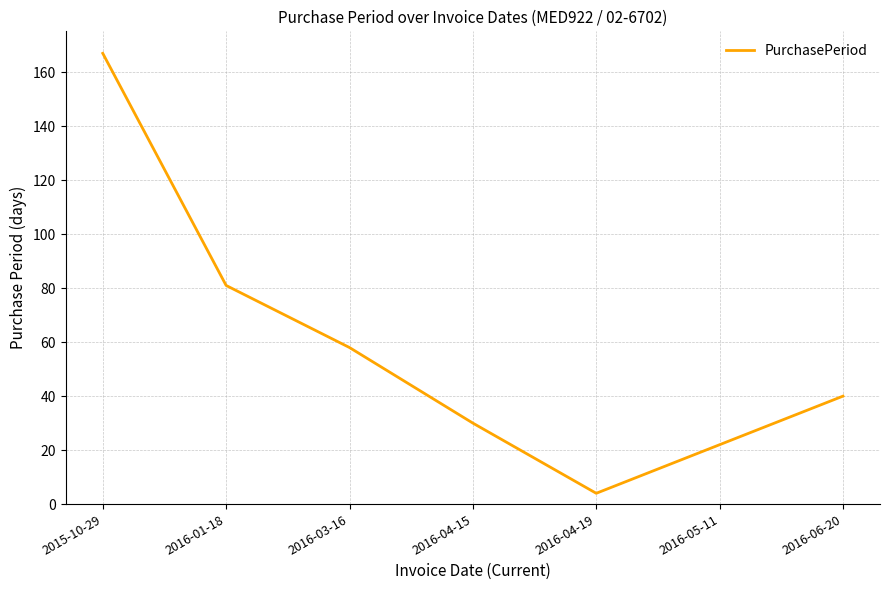

Count the number of categories in the chart.

7